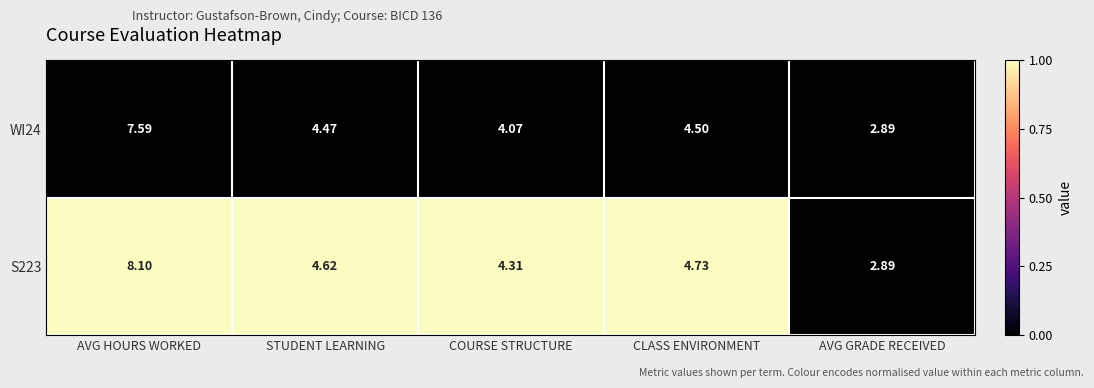

At which label does WI24 reach its peak?

AVG HOURS WORKED